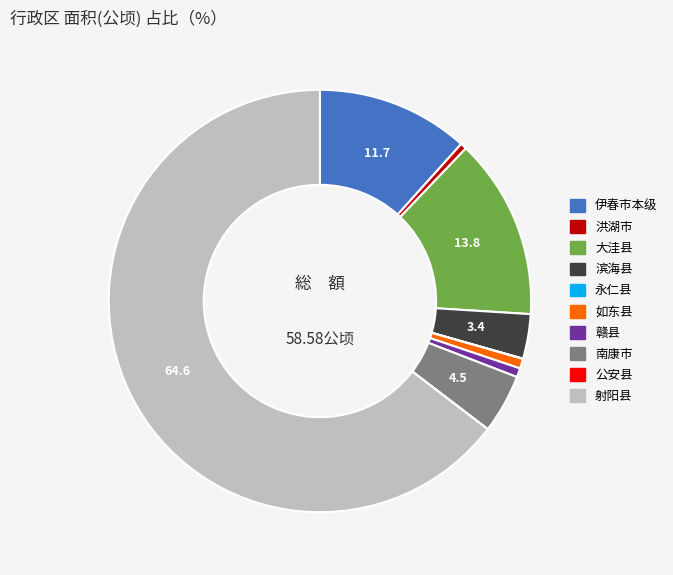

The 滨海县 slice represents 14% of the pie. True or false?

False